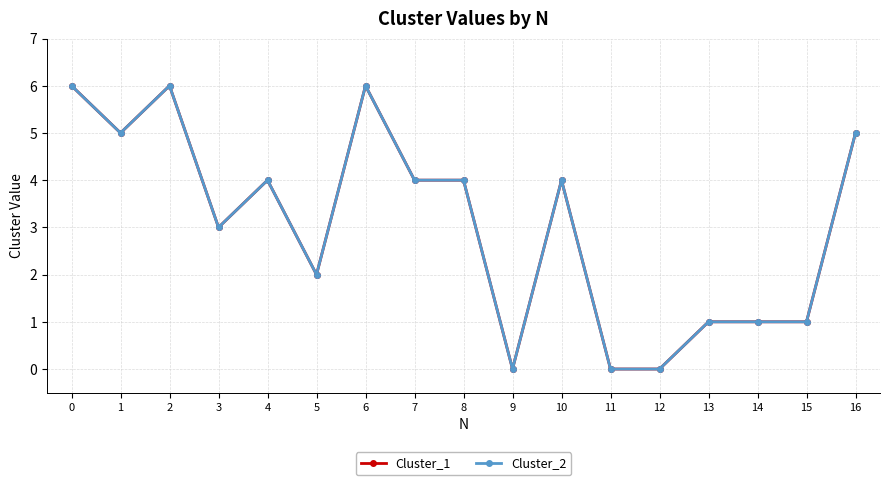

Does the chart have visible grid lines?

Yes